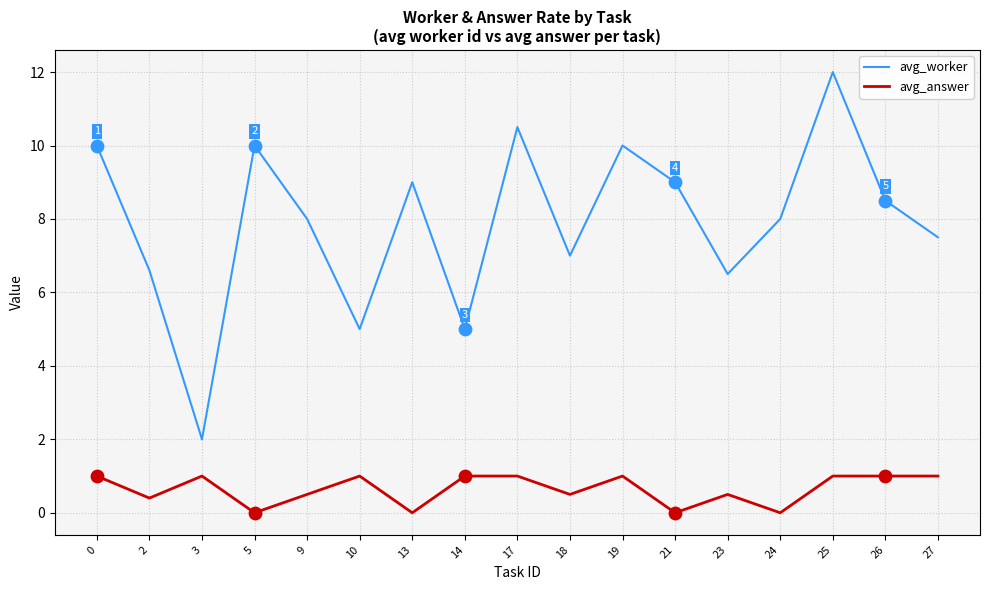

Between 2 and 9, which series saw the biggest shift?

avg_worker